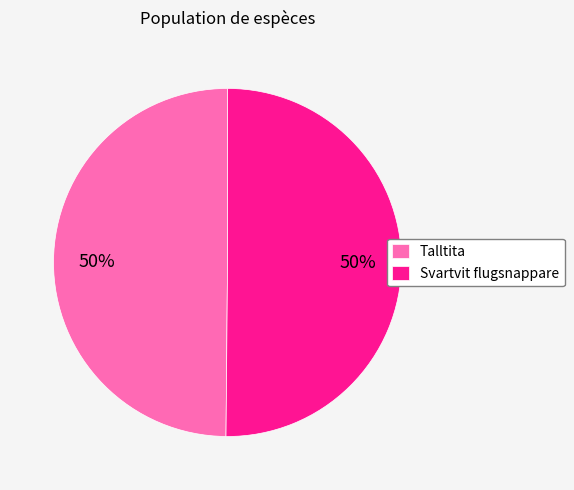

To the nearest percent, what is the combined percentage of Svartvit flugsnappare and Talltita?

100%